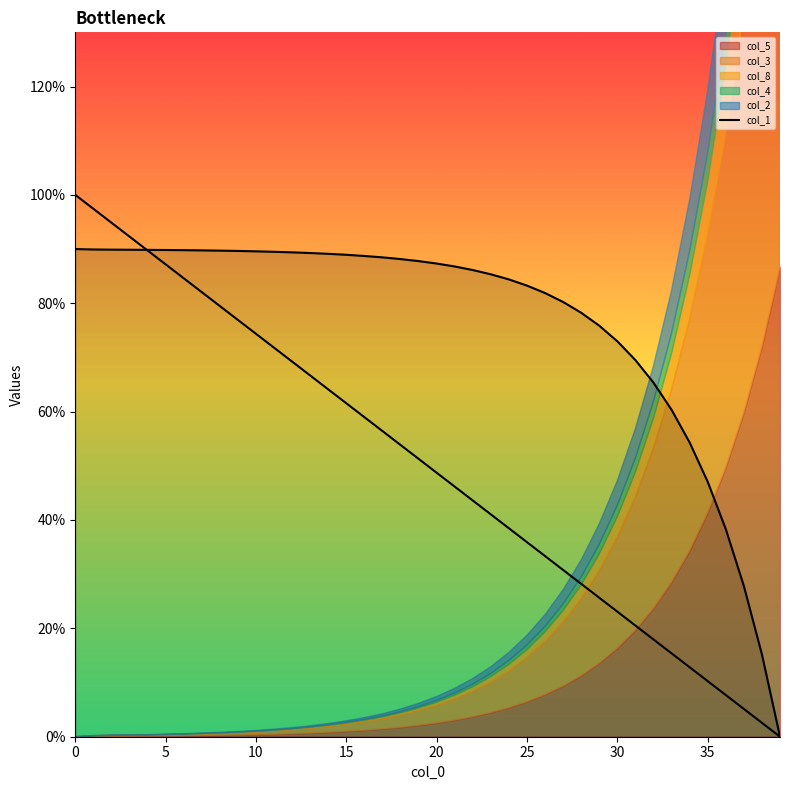

How many values are above zero?

39